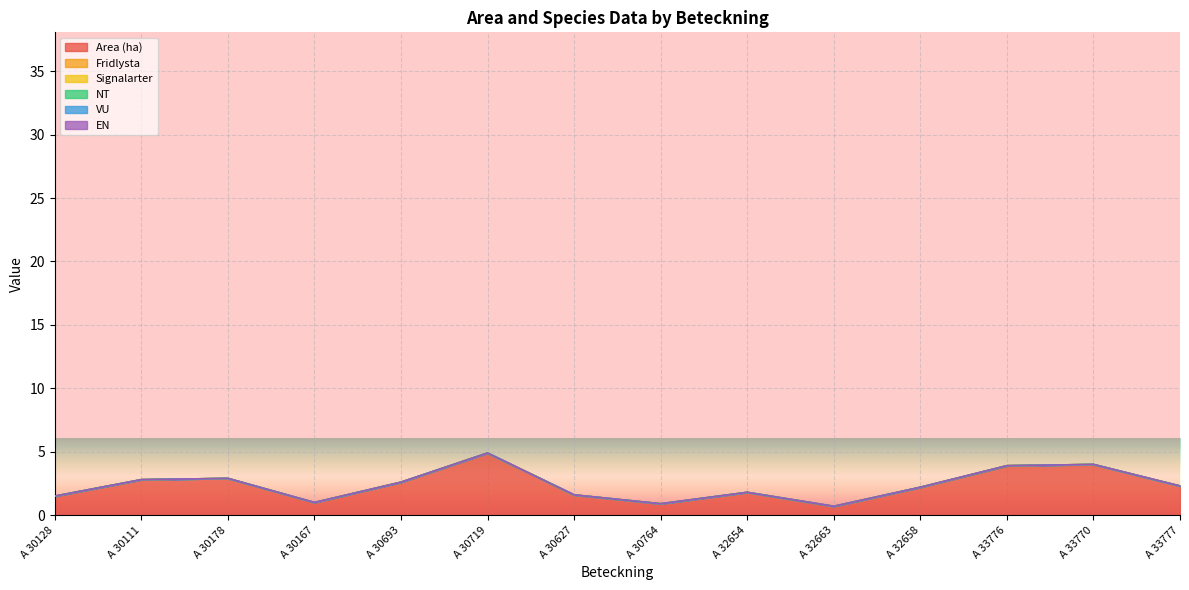

Rank the series at A 30111 from highest to lowest value.

Area (ha), Fridlysta, Signalarter, NT, VU, EN